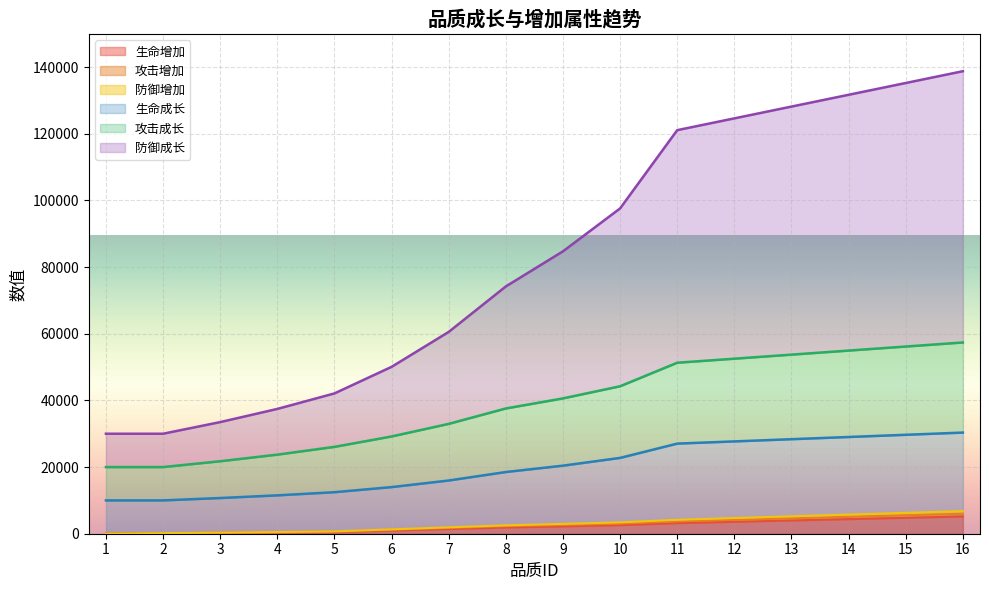

The value of 攻击增加 at 9 is 2626. True or false?

True